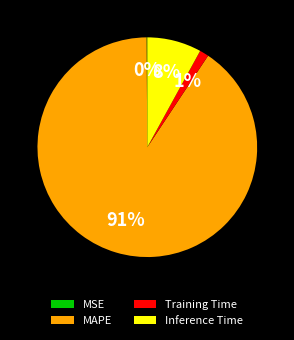

To the nearest percent, what is the combined percentage of Inference Time and Training Time?

9%